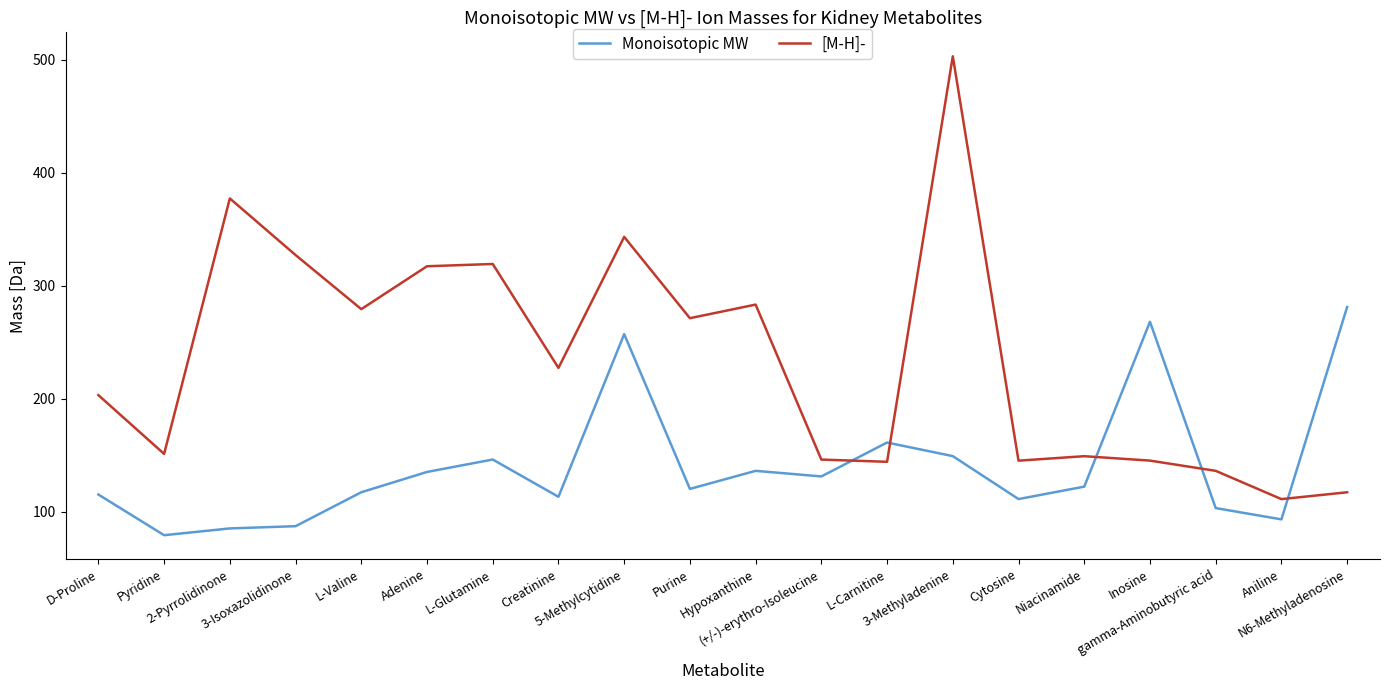

Where do Monoisotopic MW and [M-H]- first cross each other?

(+/-)-erythro-Isoleucine and L-Carnitine